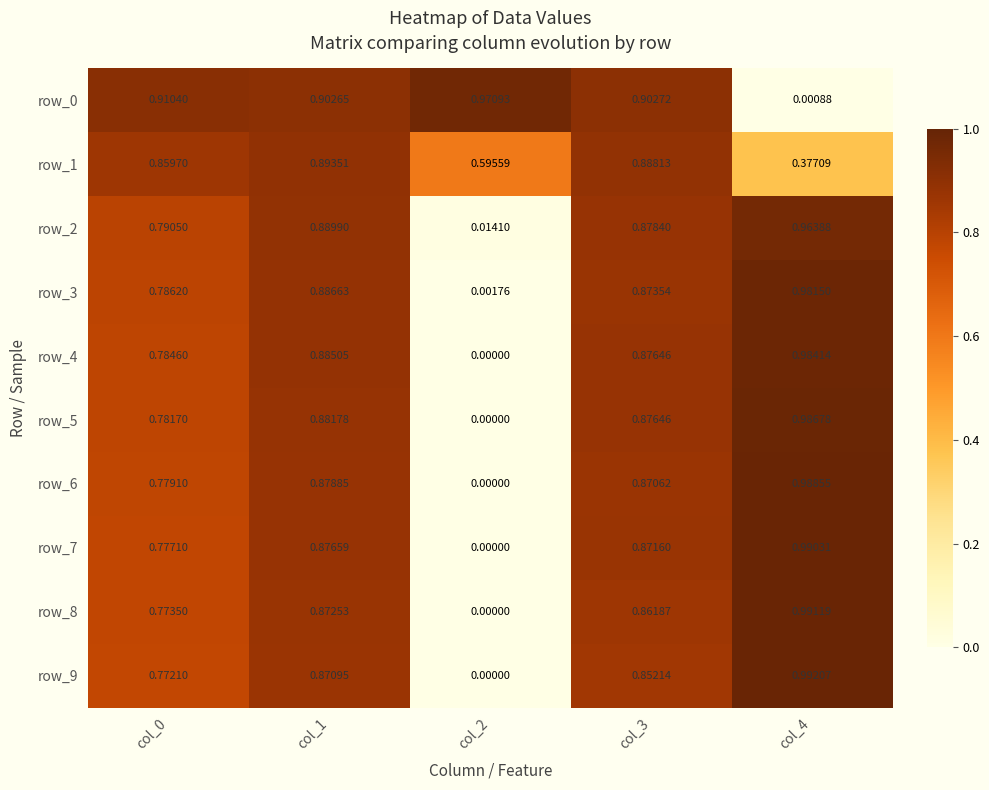

Which category has the lowest value in the row_7 series?

col_2